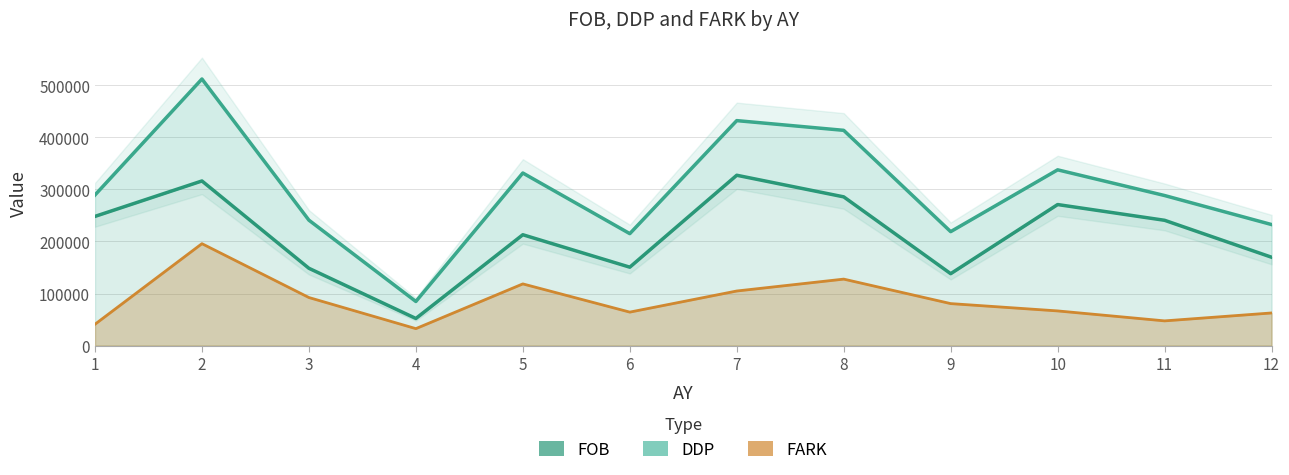

What is the smallest value displayed?

32650